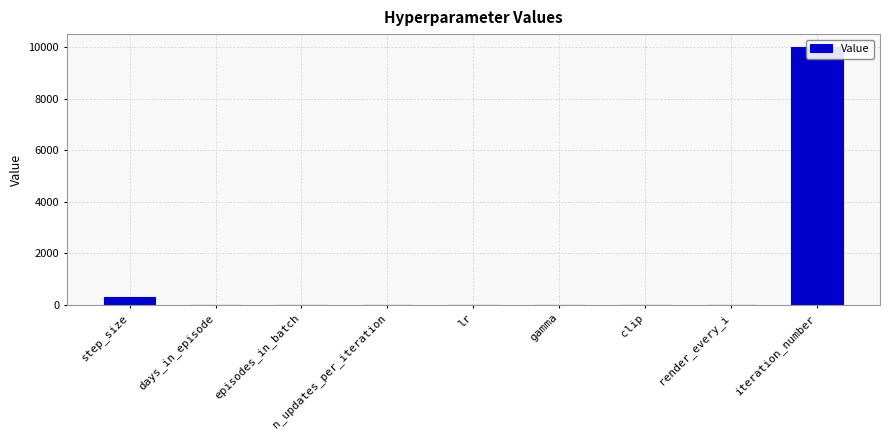

How many values are below 1?

3